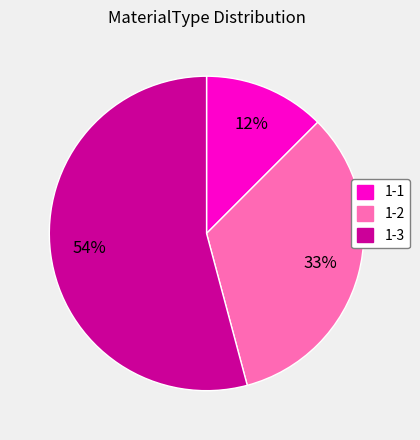

Between 1-3 and 1-2, which is larger?

1-3